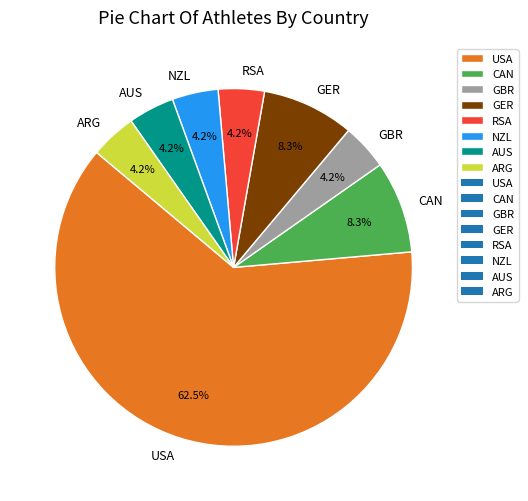

Count the number of slices in the pie.

8